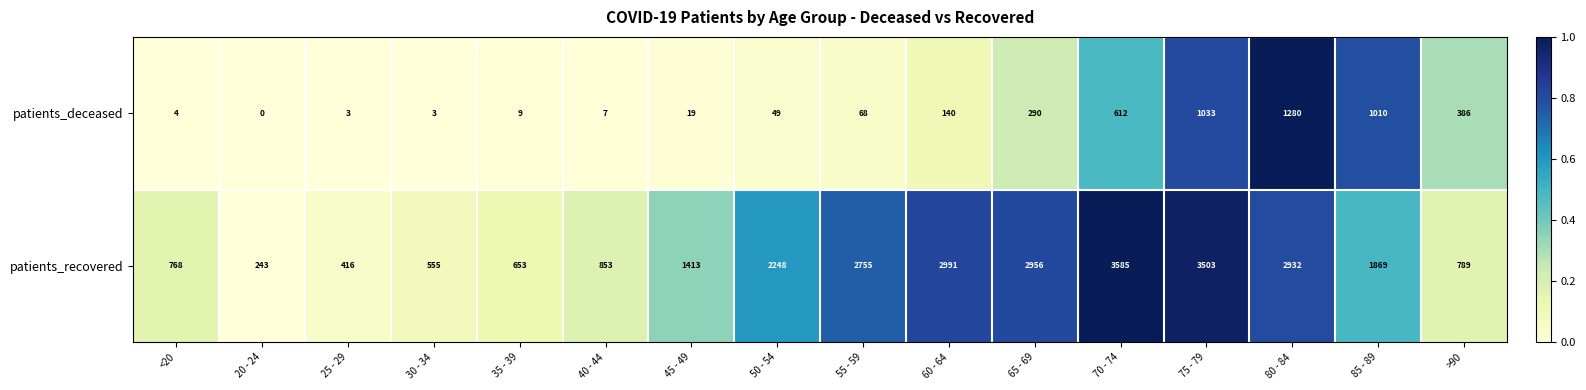

At which category is the sum across all series the highest?

75 - 79